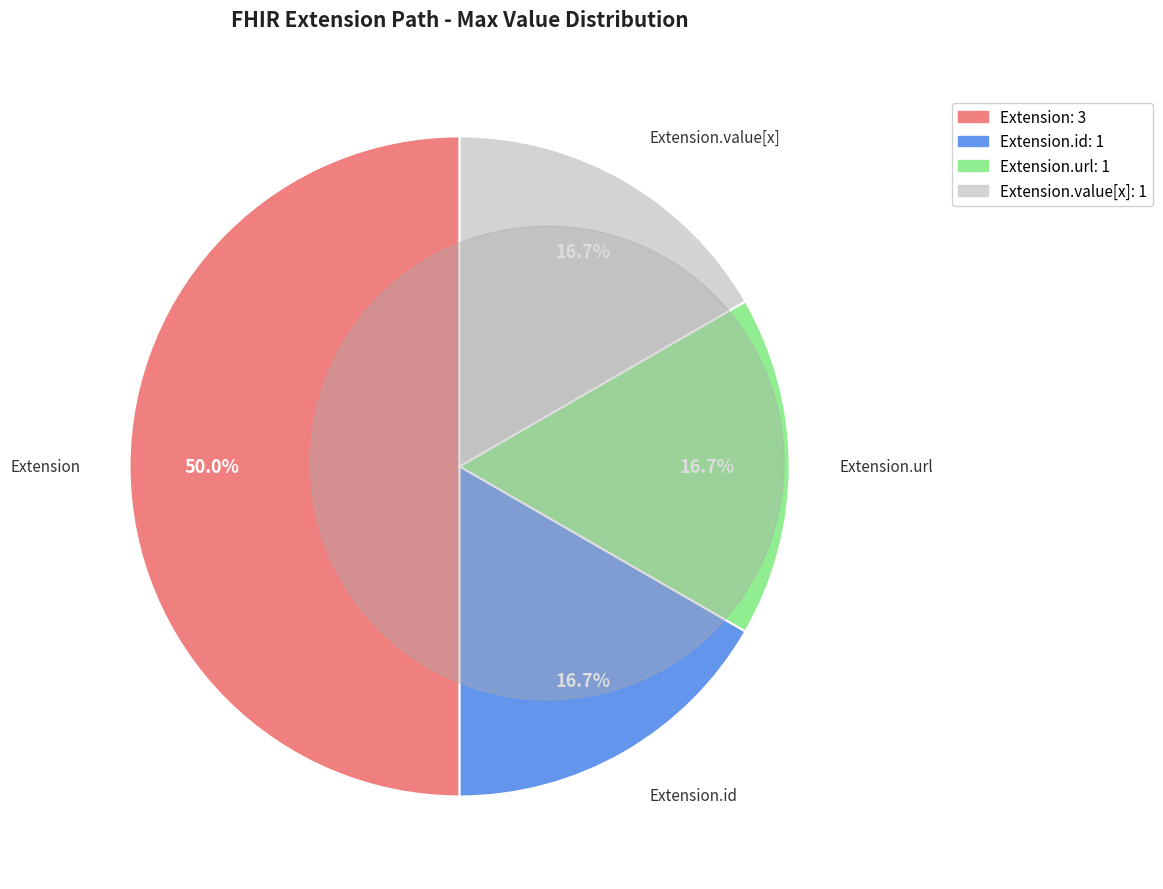

How many slices are in this pie chart?

4